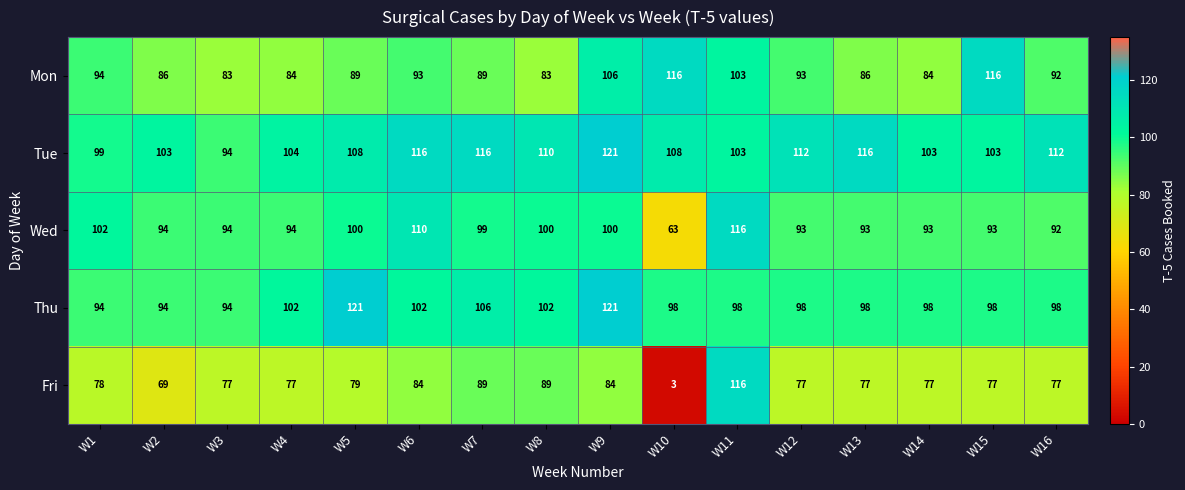

What is the difference between the maximum and minimum values in the Wed series?

53